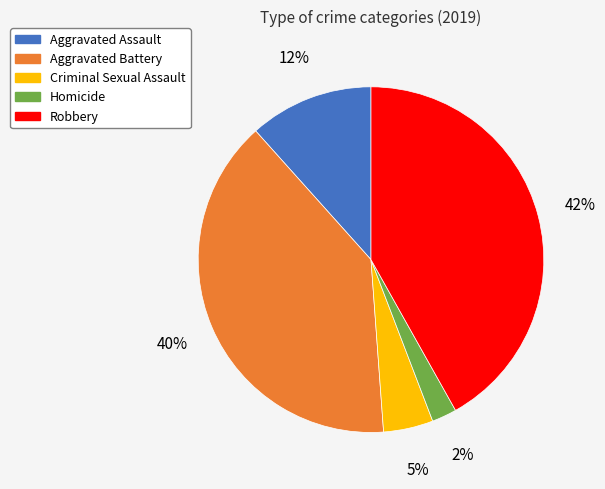

Do Homicide and Robbery together represent more than half of the pie?

No